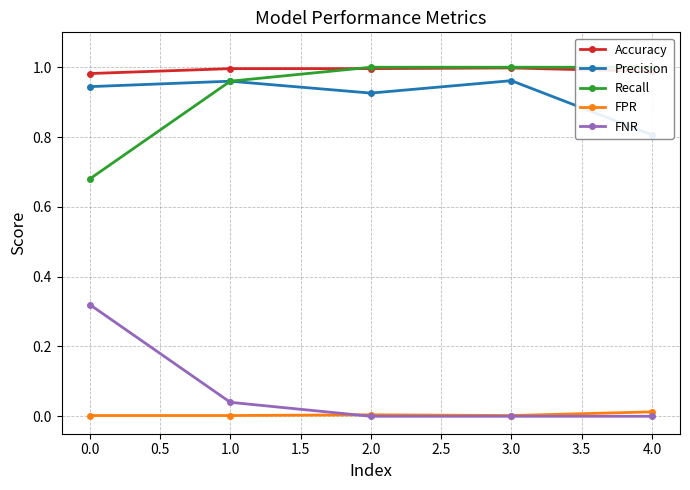

Does the chart display data point markers on the line(s)?

Yes